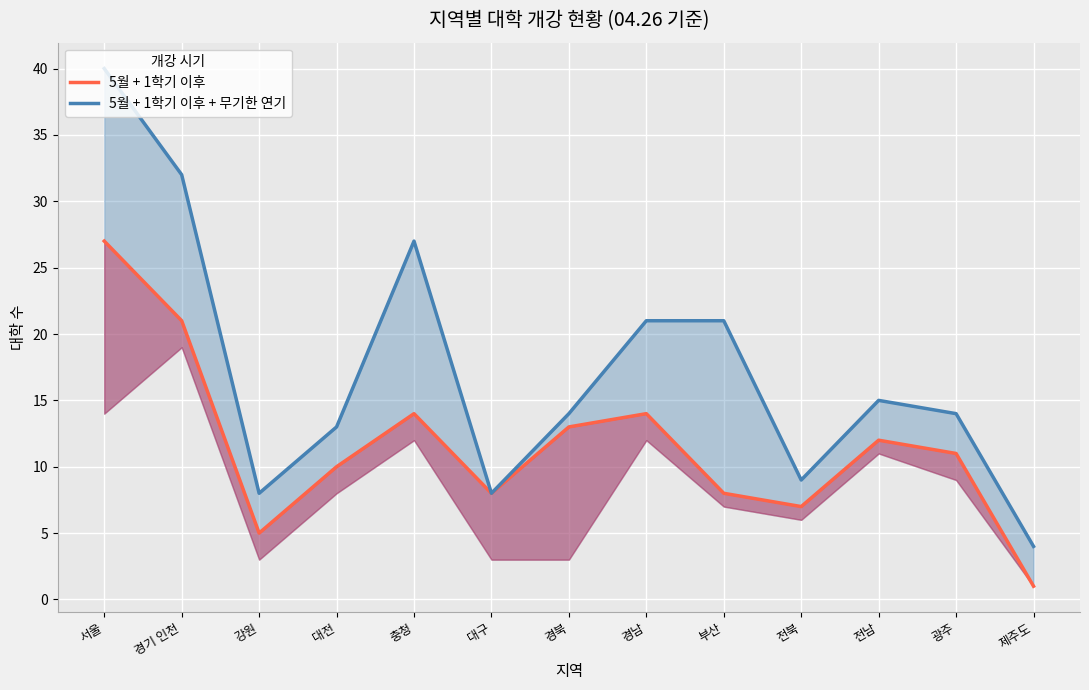

At how many categories does at least one series exceed 21?

3